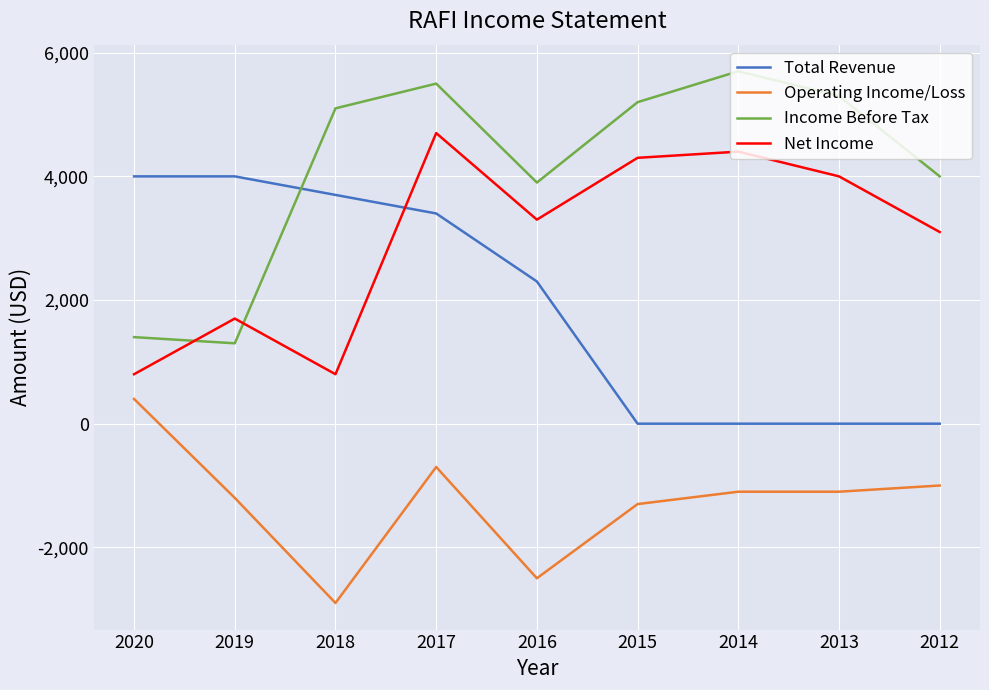

How many negative values does the Operating Income/Loss series have?

8